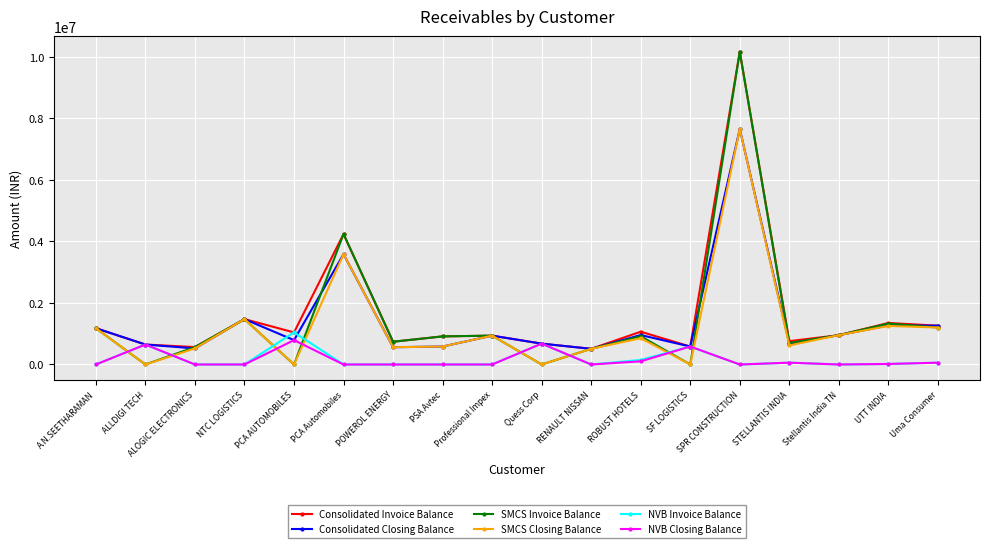

Which series has the largest total across all categories?

Consolidated Invoice Balance